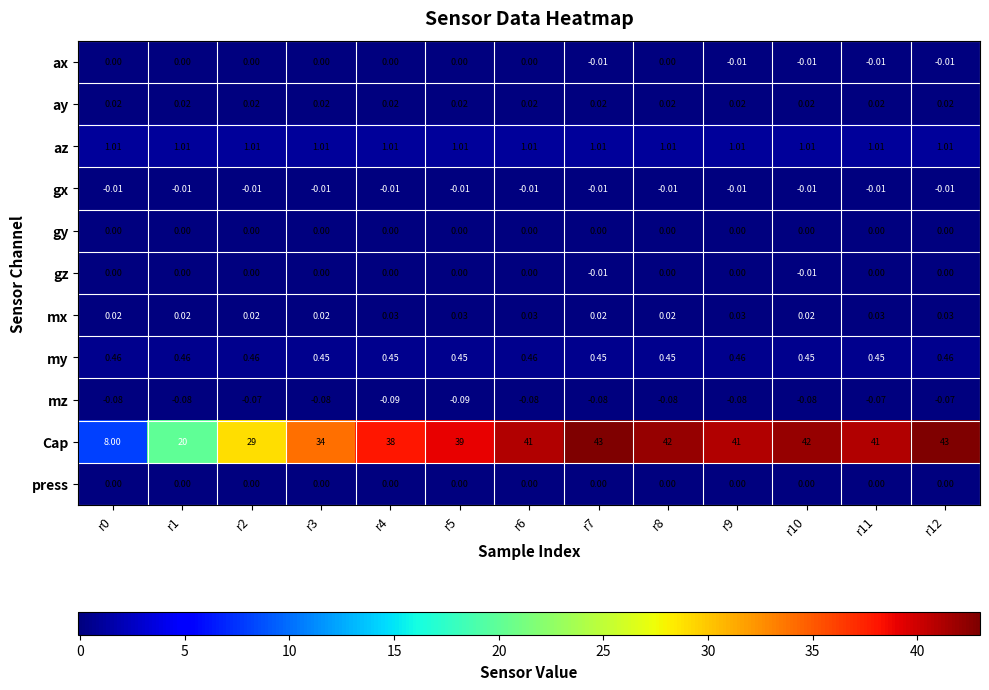

Which series has the largest range (max minus min)?

Cap